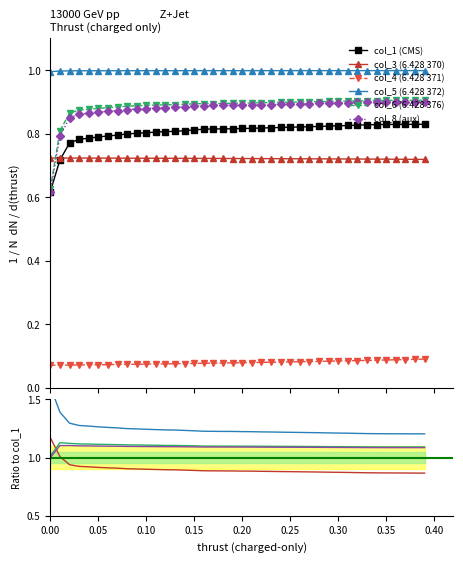

Rank the series by their maximum value, from lowest to highest.

col_4, col_3, col_1, col_8, col_6, col_5